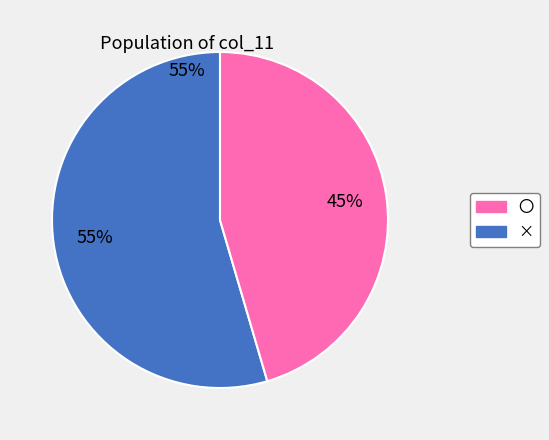

True or false: 〇 accounts for 63% of the total.

False